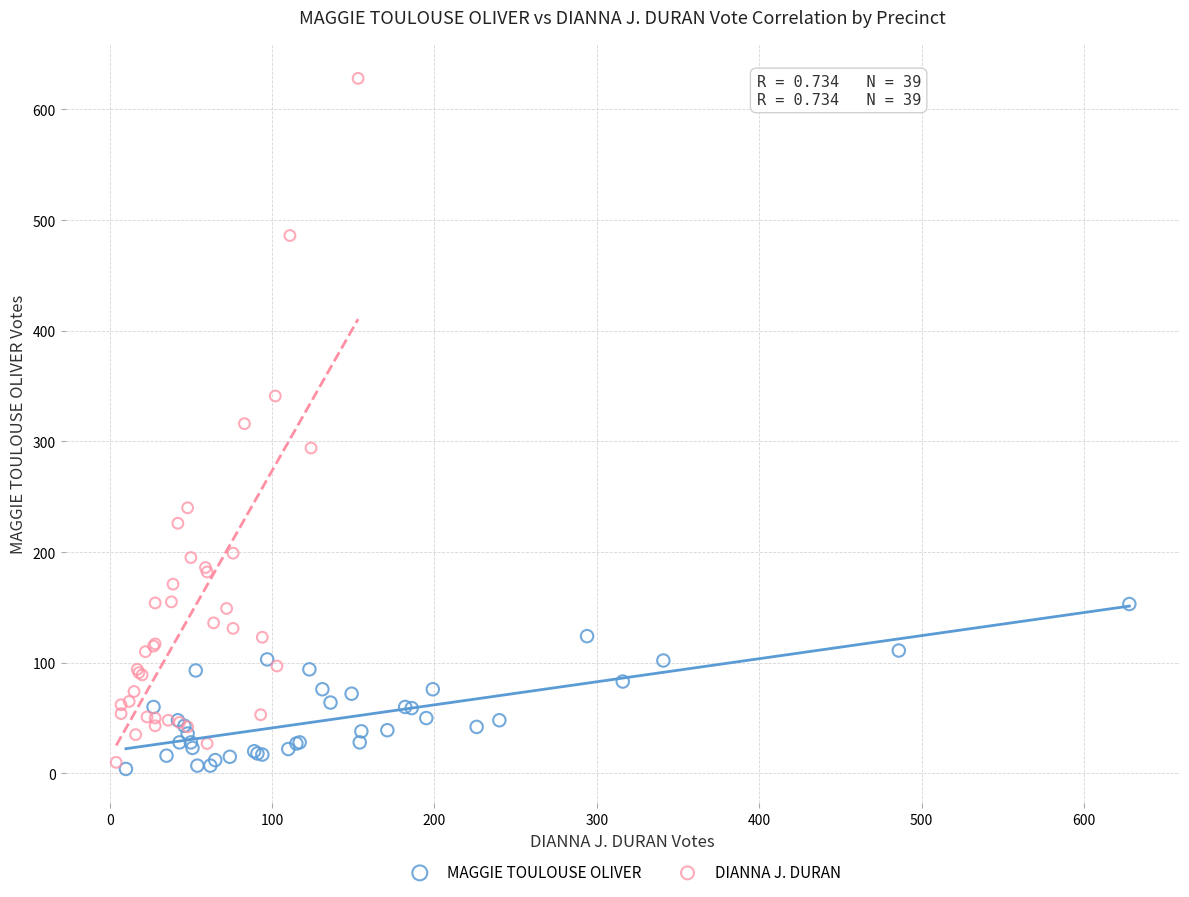

Which series reaches the maximum Y coordinate?

DIANNA J. DURAN